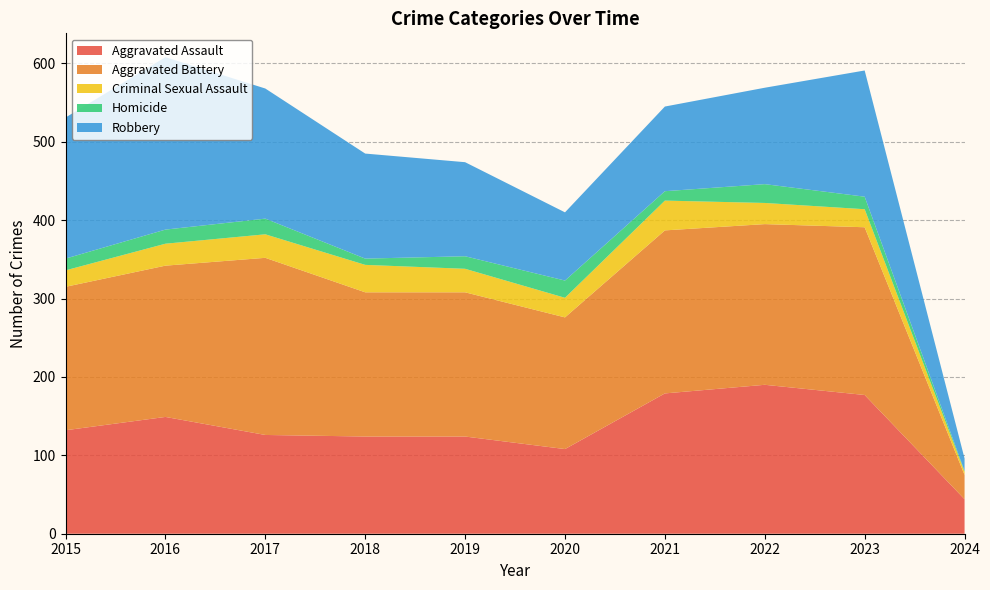

Reading right to left, what are all the values shown in this chart?

Aggravated Assault: 44	177	190	179	108	124	124	126	149	132
Aggravated Battery: 31	214	205	208	168	184	184	226	193	183
Criminal Sexual Assault: 4	23	27	38	25	30	35	30	28	21
Homicide: 1	16	24	12	22	16	8	20	18	15
Robbery: 16	161	123	108	87	120	134	166	220	180